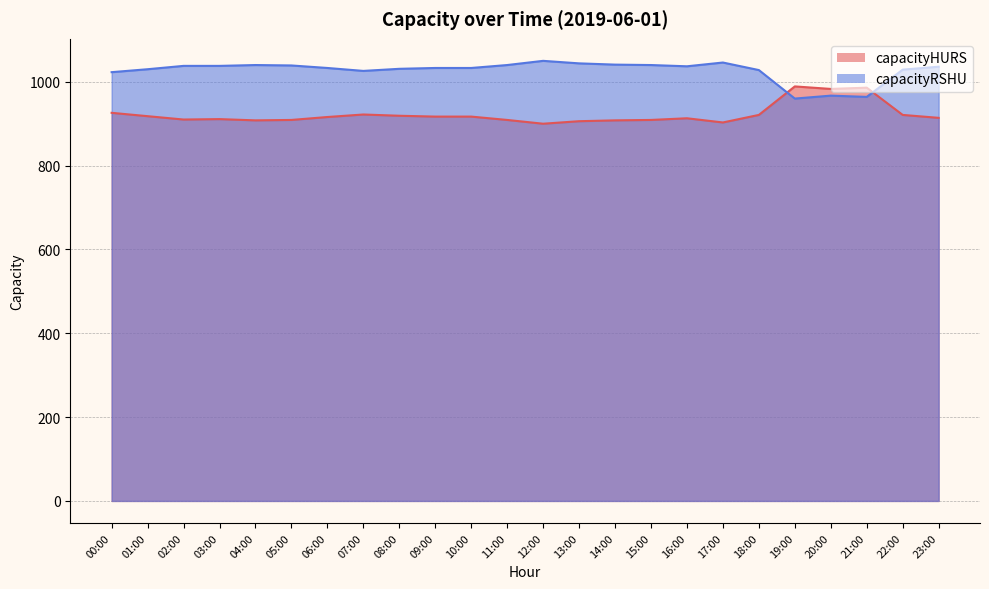

At which category does the chart reach its minimum across all series?

12:00